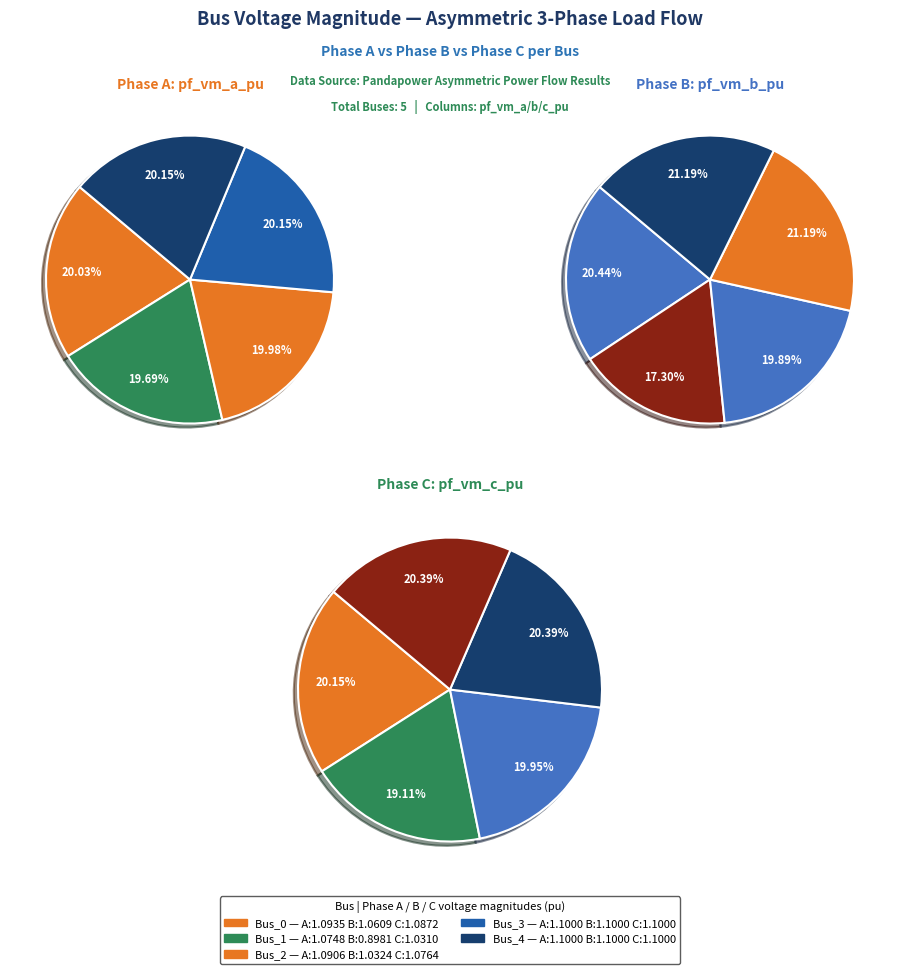

How many slices are in this pie chart?

5